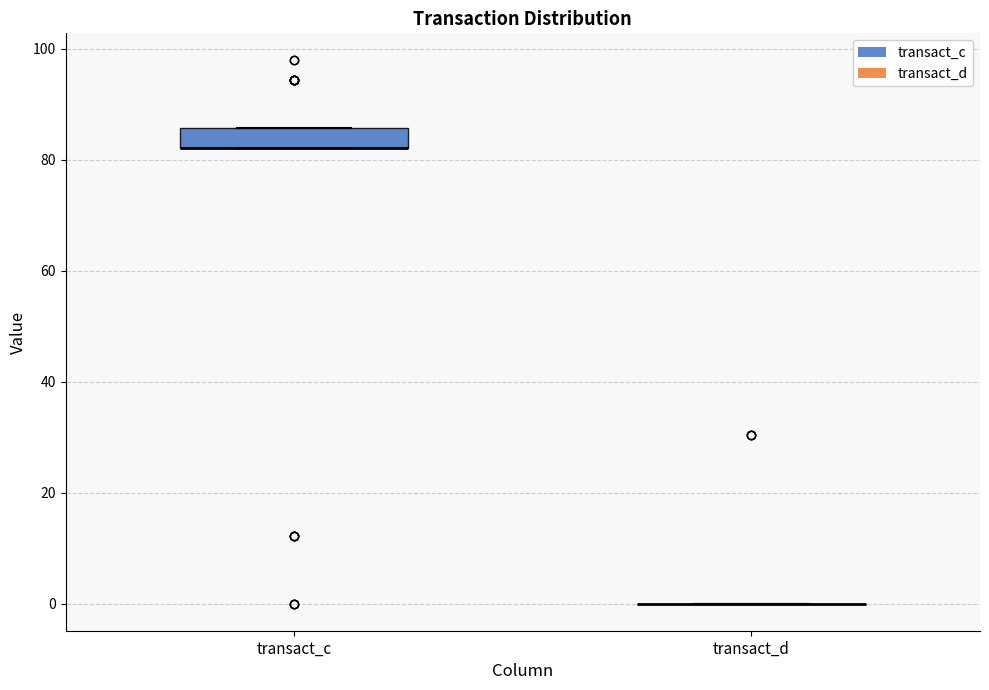

Comparing the boxes themselves (not the whiskers), which one is the tallest?

transact_c